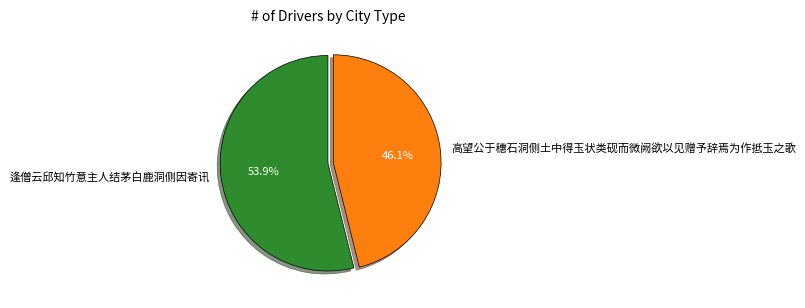

Which category has the smallest portion of the pie?

高望公于穗石洞侧土中得玉状类砚而微阙欲以见赠予辞焉为作抵玉之歌